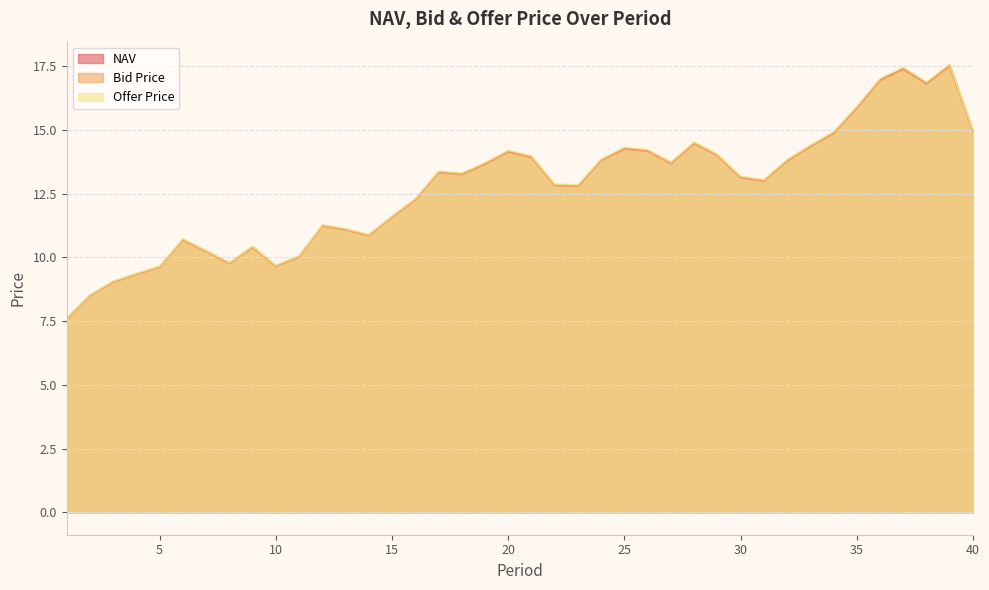

In Offer Price, how many points are lower than both neighbors (excluding endpoints)?

8